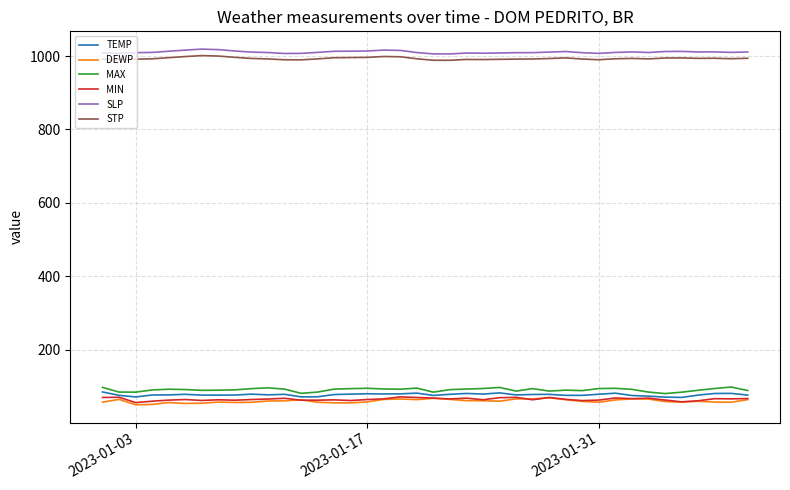

True or false: DEWP and SLP cross at least once.

False